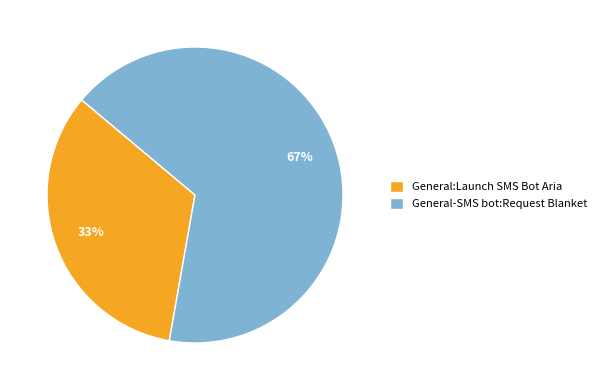

Which slice is the largest?

General-SMS bot:Request Blanket